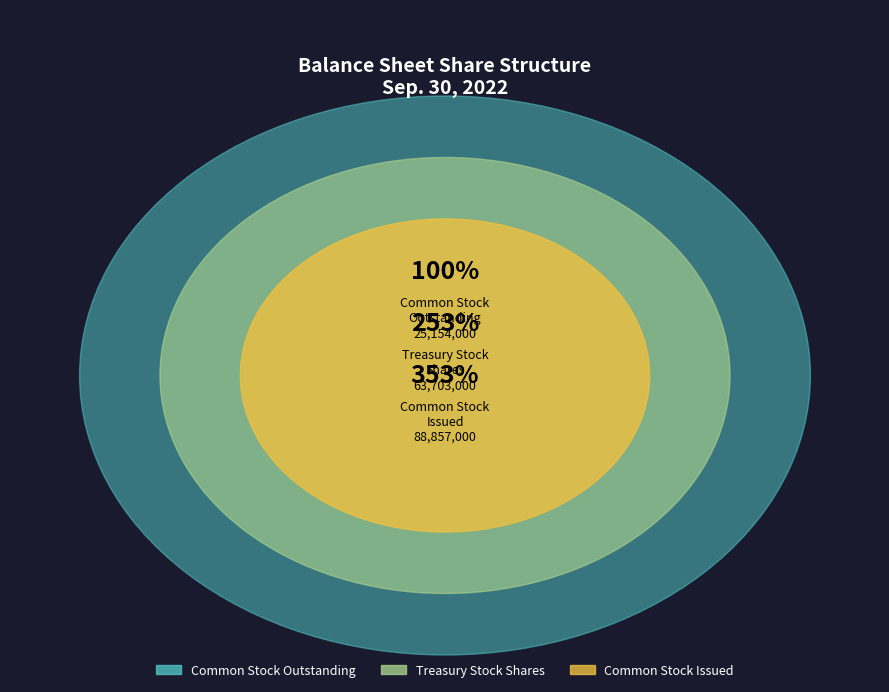

Do Treasury Stock
Shares and Common Stock
Issued together represent more than half of the pie?

Yes